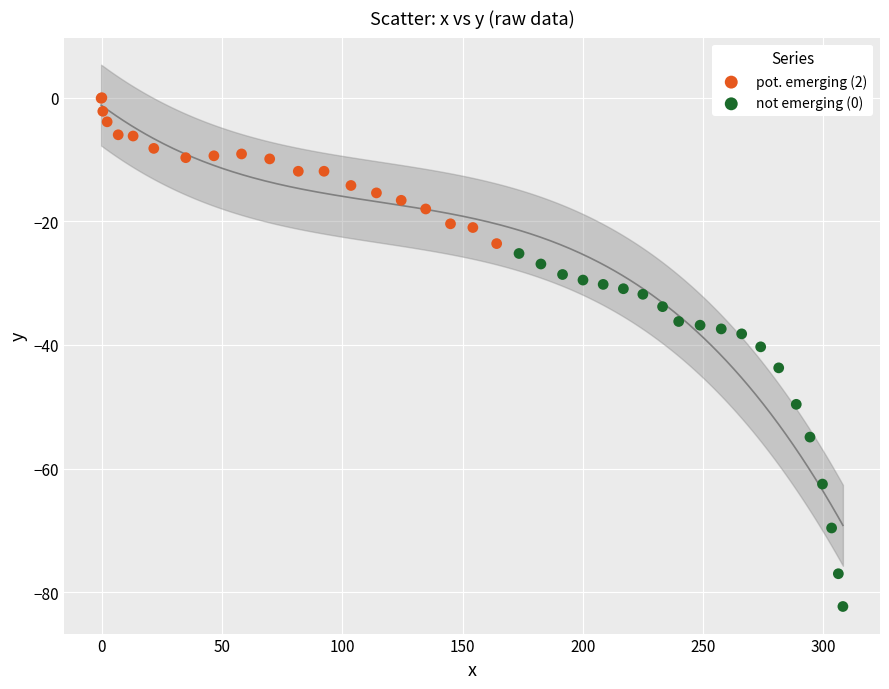

What are all the series names shown in the legend?

pot. emerging (2), not emerging (0)